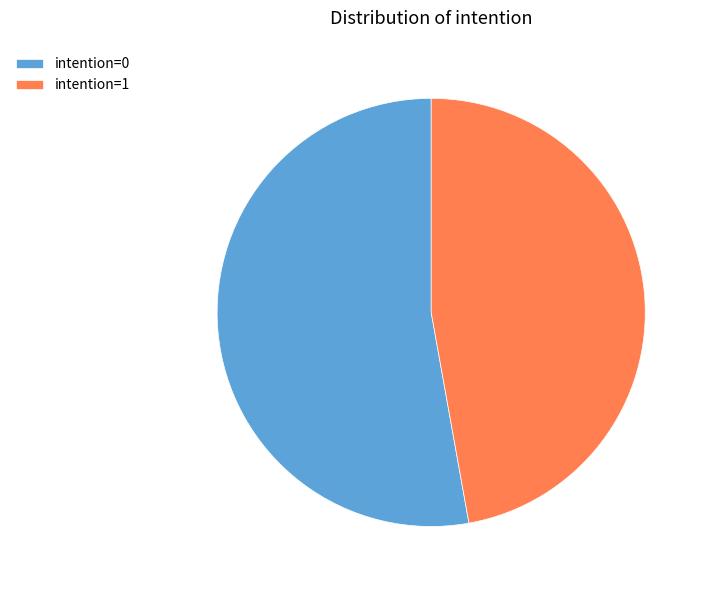

True or false: intention=1 accounts for 56% of the total.

False